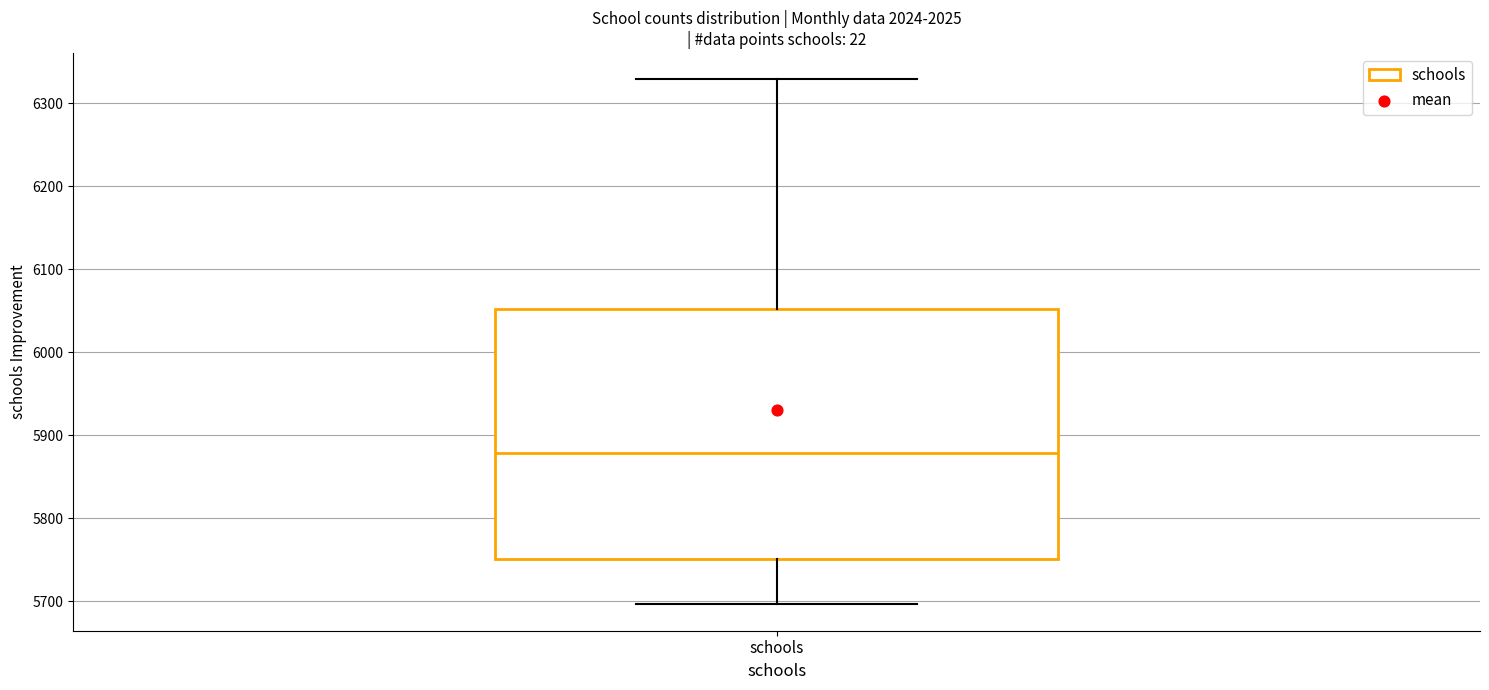

Transcribe this box plot: give where the median line is, the range the box spans, and where the two whiskers end, as read against the y-axis. The values are not printed on the chart, so give them approximately, as read against the axis.

median 5880, box 5750 to 6050, whiskers 5700 to 6330